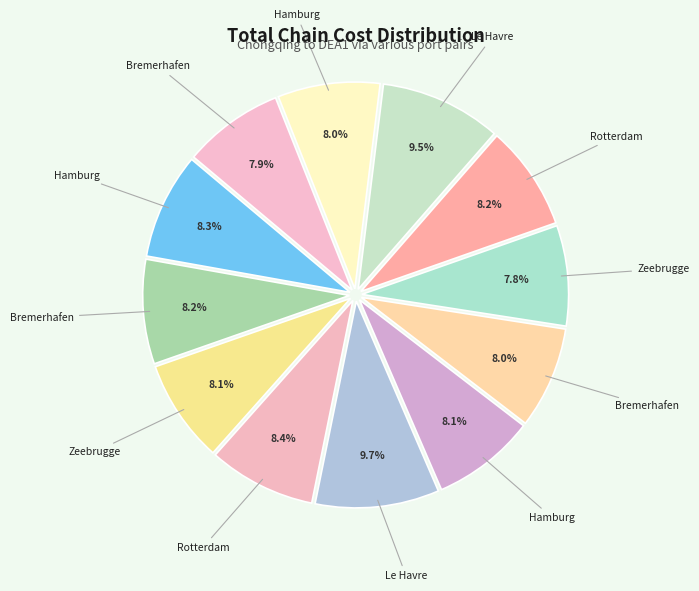

Is there any slice that represents more than half of the pie?

No